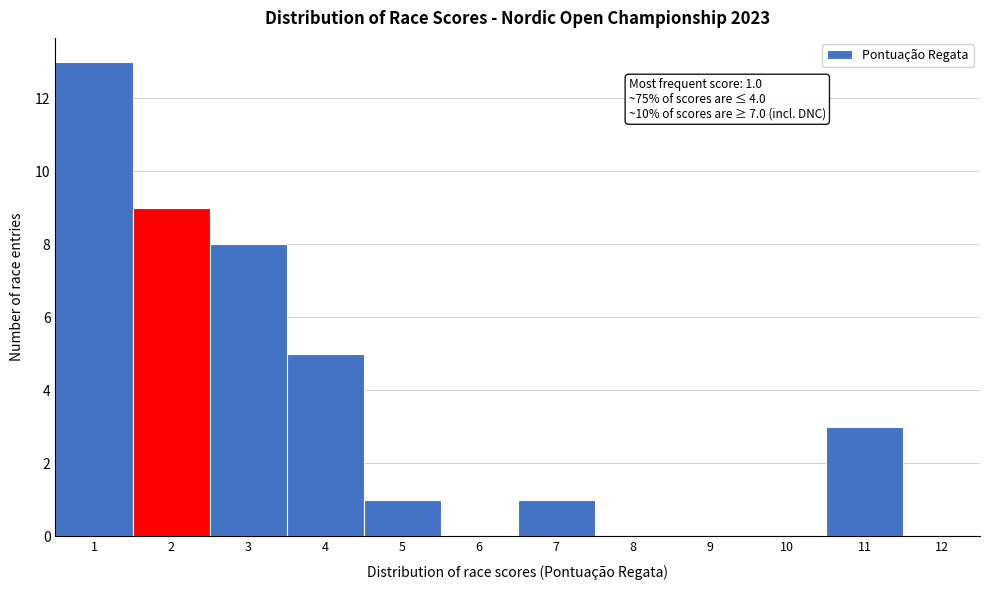

Over which range of the x-axis is the bar tallest?

0.5 to 1.5